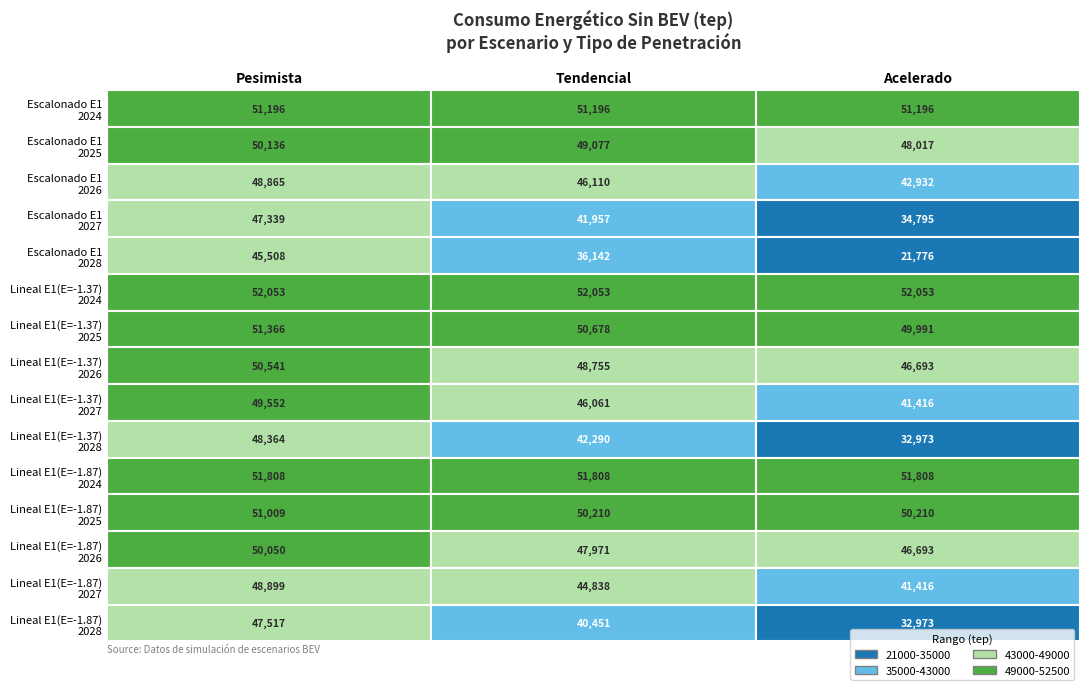

Is it true that Acelerado equals 62608.9 at 16?

False